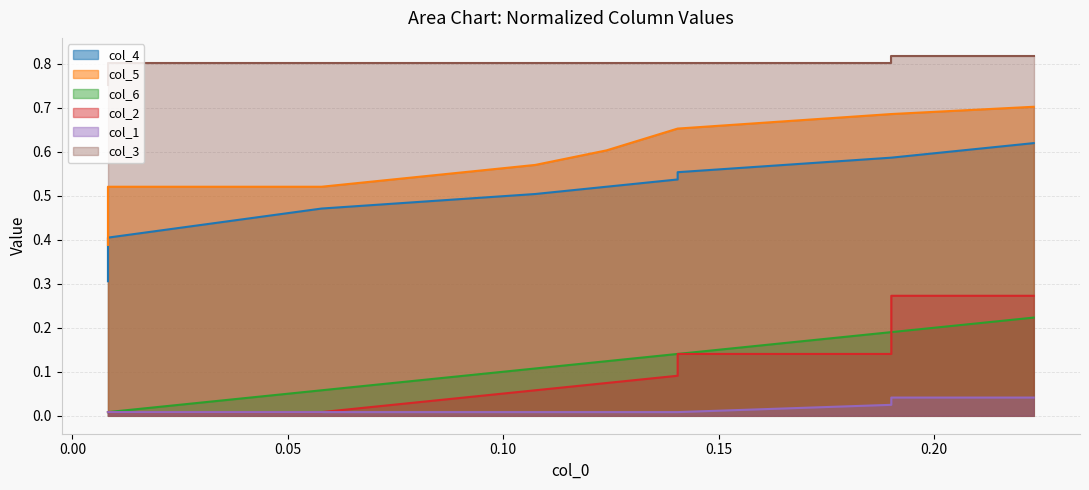

True or false: col_4 and col_6 cross at least once.

False